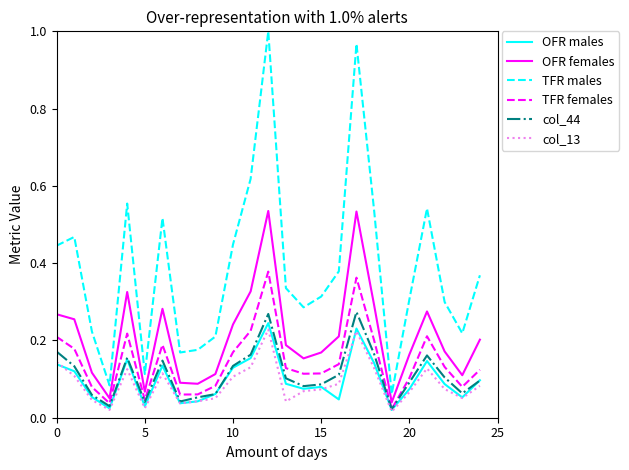

At how many categories does at least one series exceed 0?

25